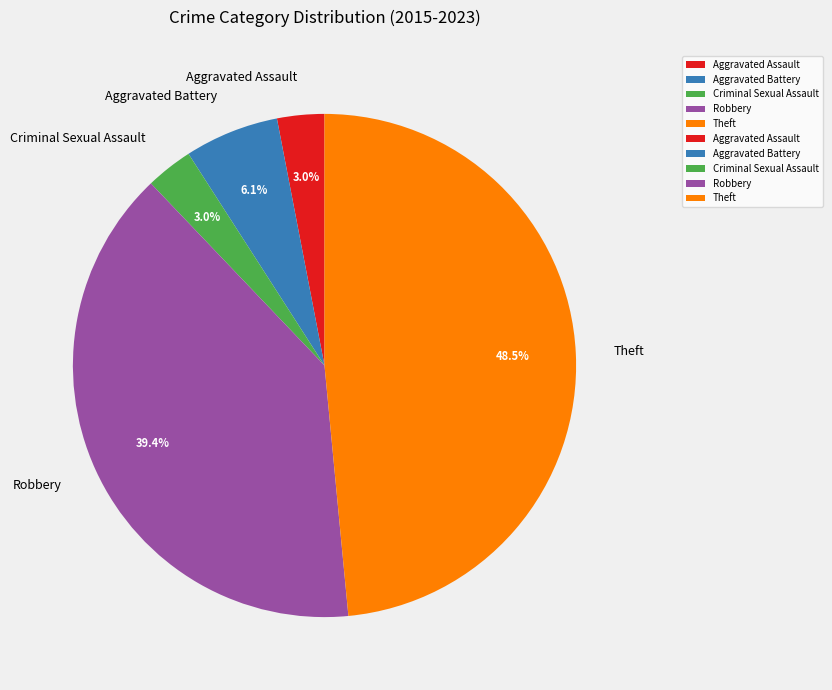

Does any single category account for the majority?

No